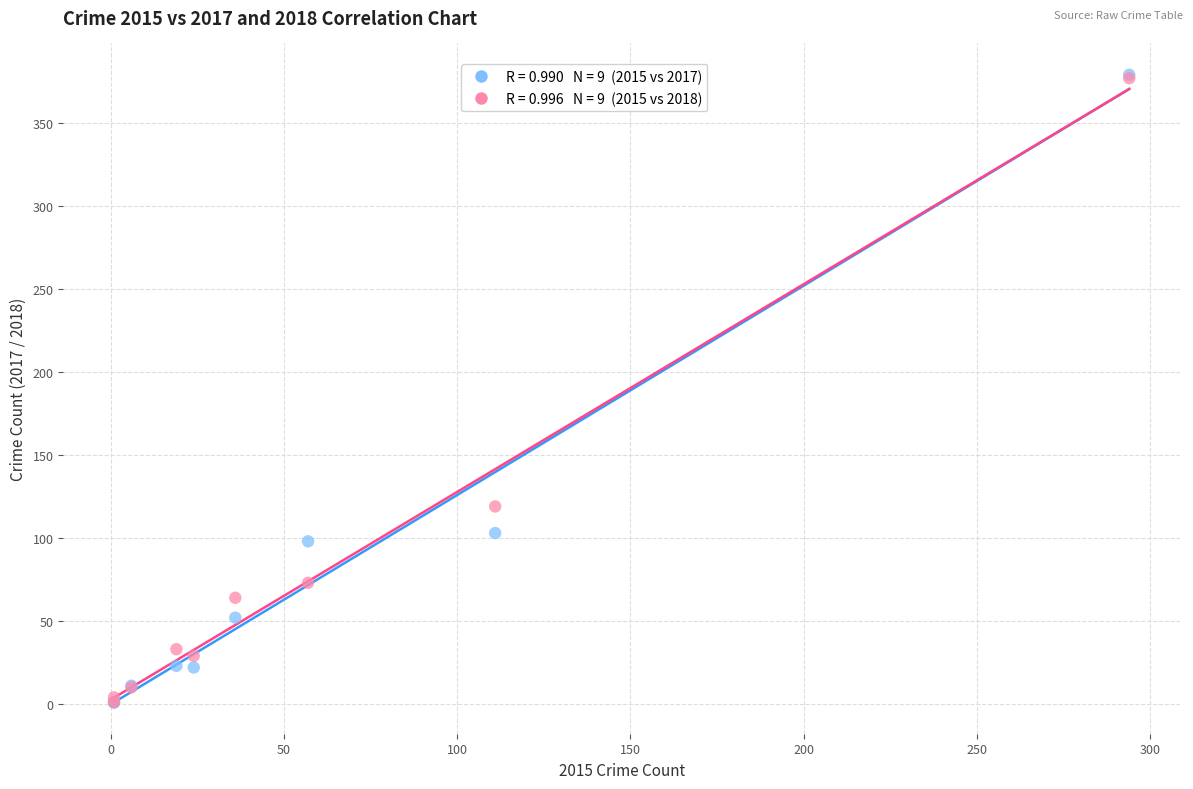

Across all series, what Y value is closest to 190?

119